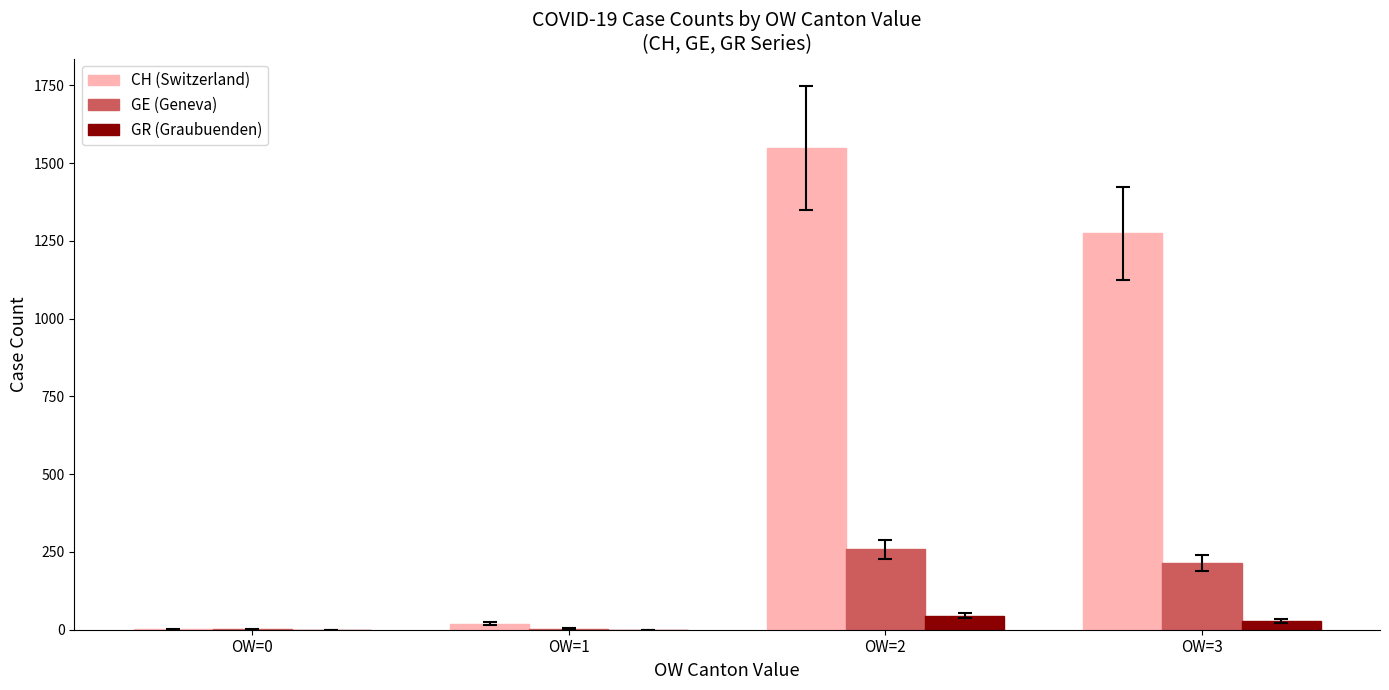

Count the number of data series in this chart.

3